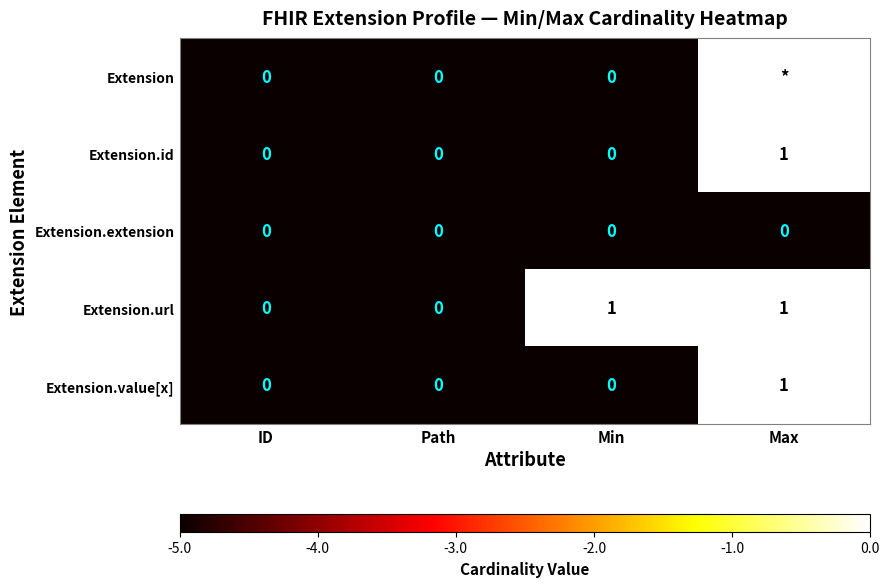

Between Path and Min, which series saw the biggest shift?

Extension.url